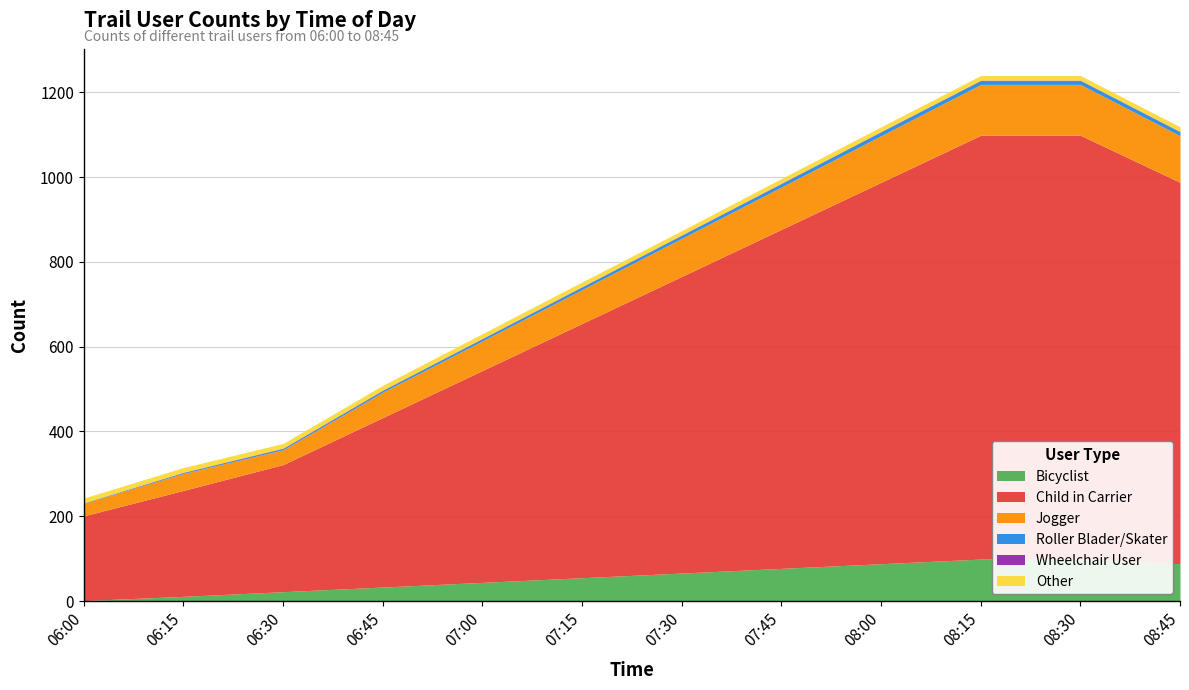

Which series has the widest spread of values?

Child in Carrier